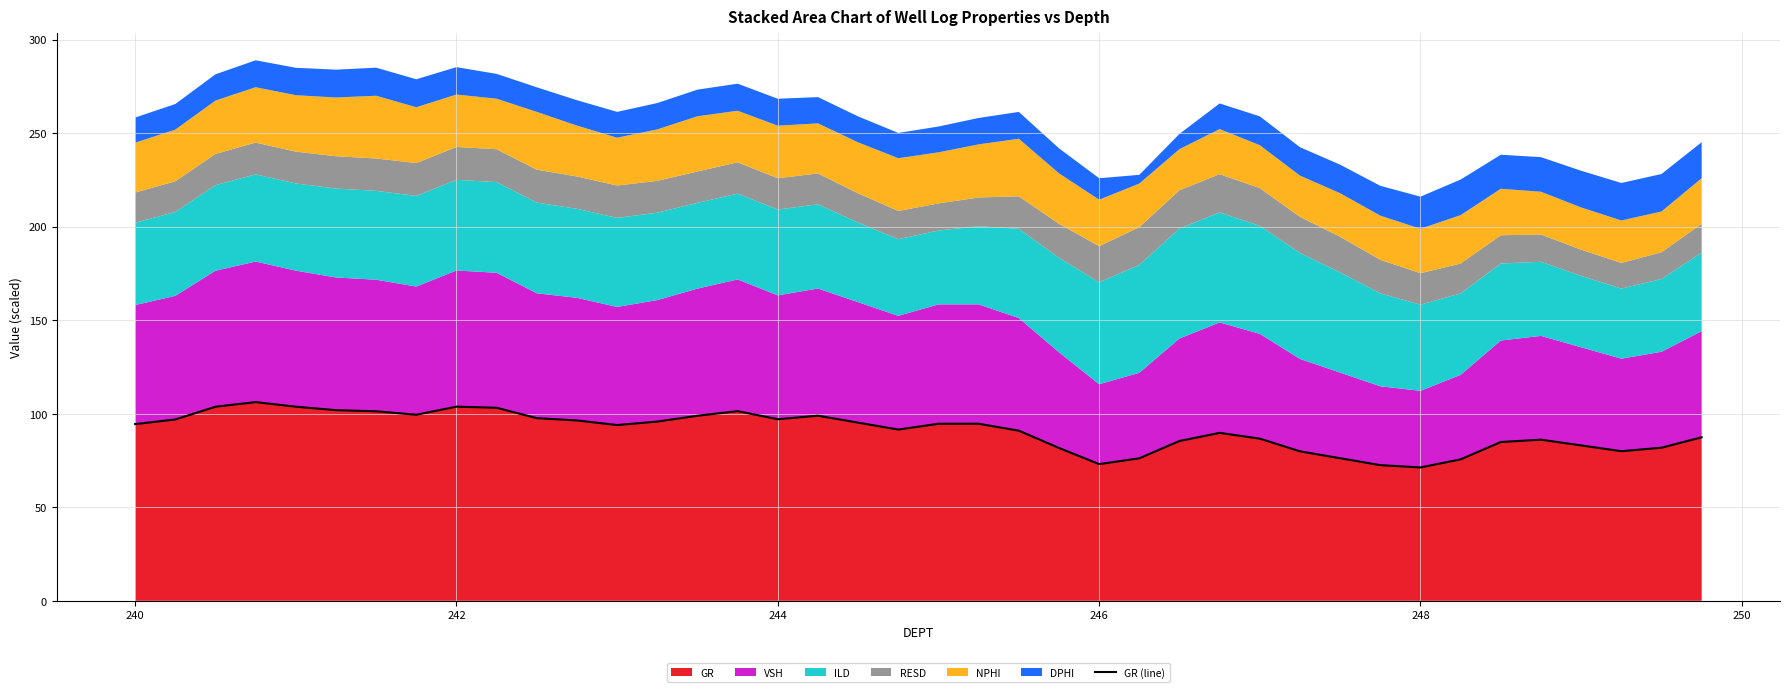

What is the maximum value for GR?

106.2